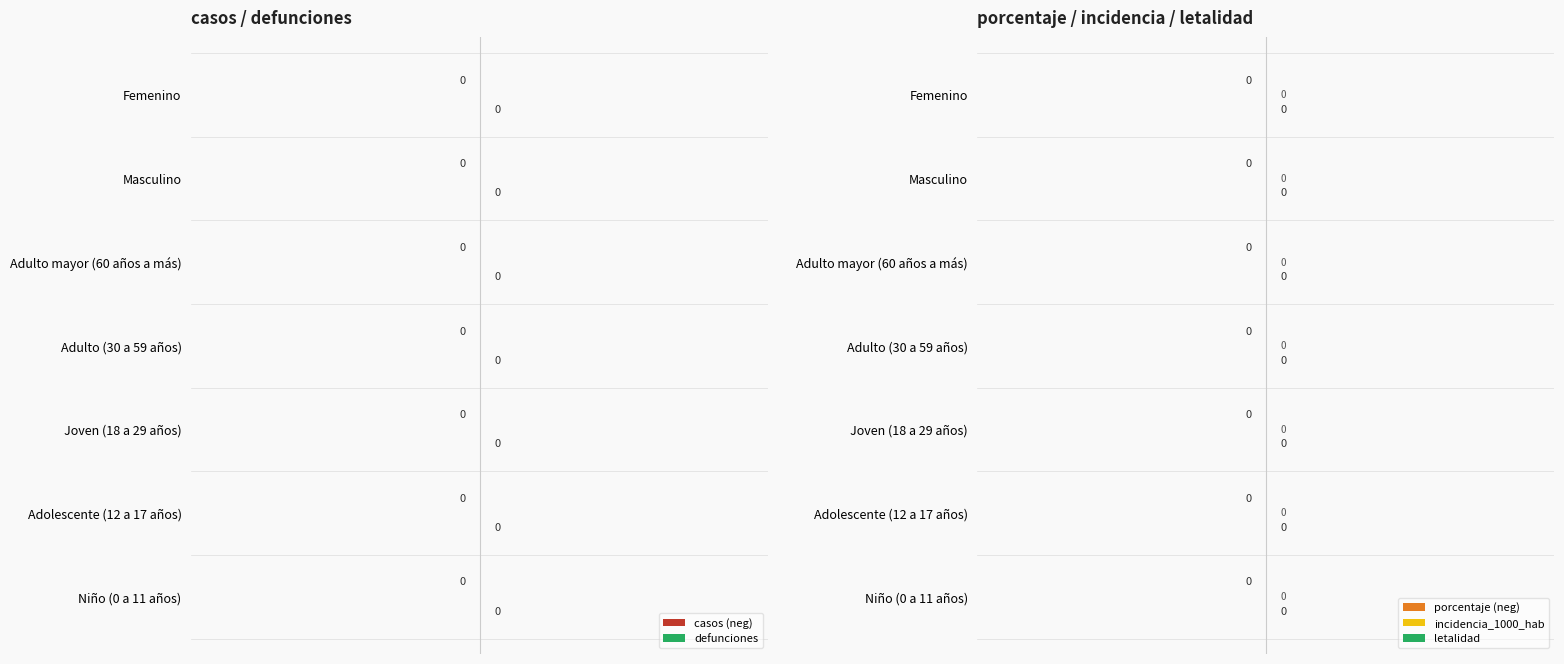

How many categories are shown in the chart?

7